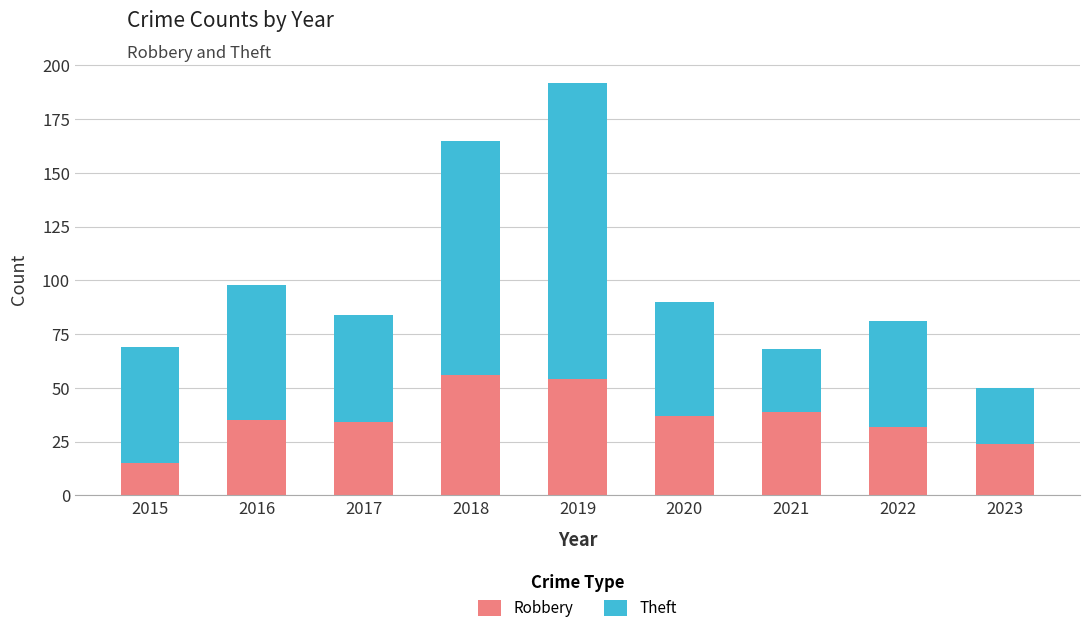

Reading left to right, what are the values for Robbery?

15	35	34	56	54	37	39	32	24